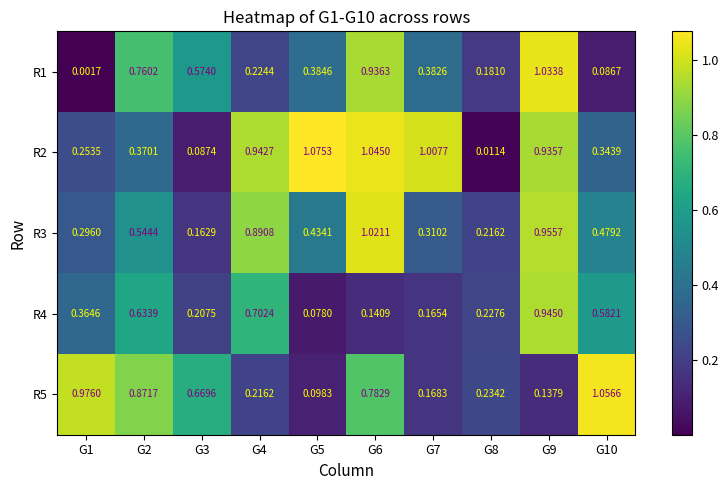

Which series has the largest total across all categories?

R2